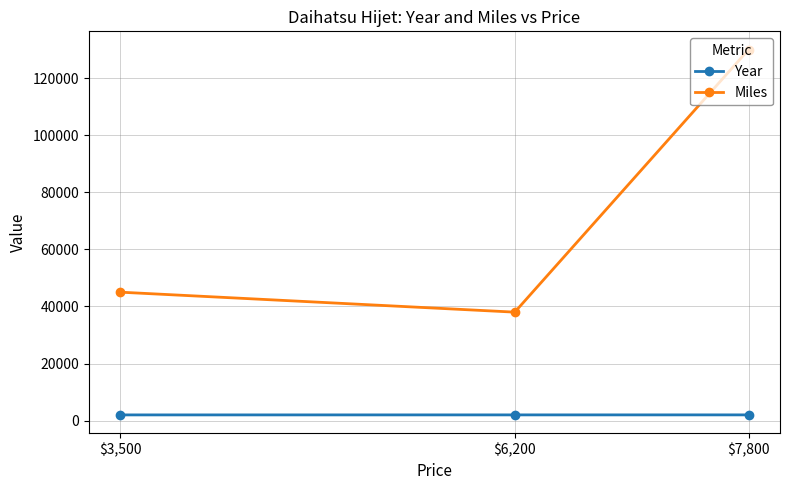

The value of Year at $7,800 is 1998. True or false?

True